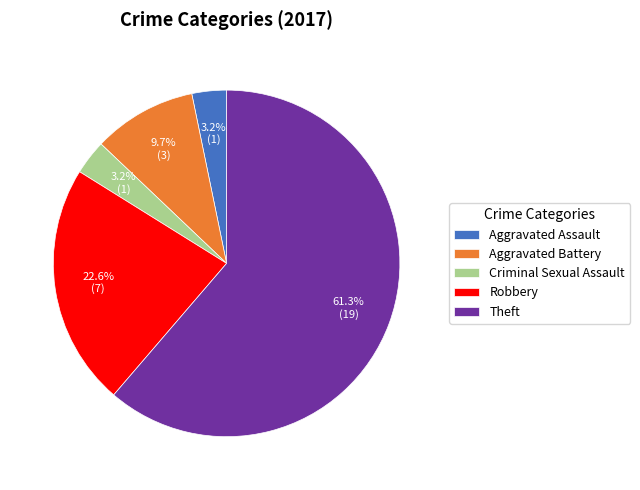

What is the total percentage of Criminal Sexual Assault and Aggravated Battery?

12.9%